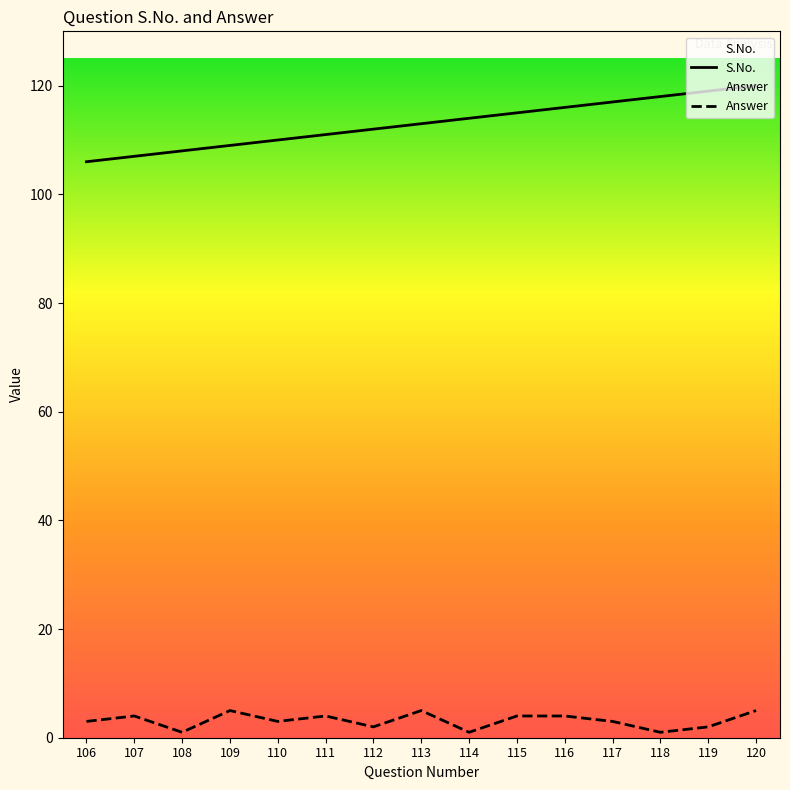

What is the total value across all series at 113?

118